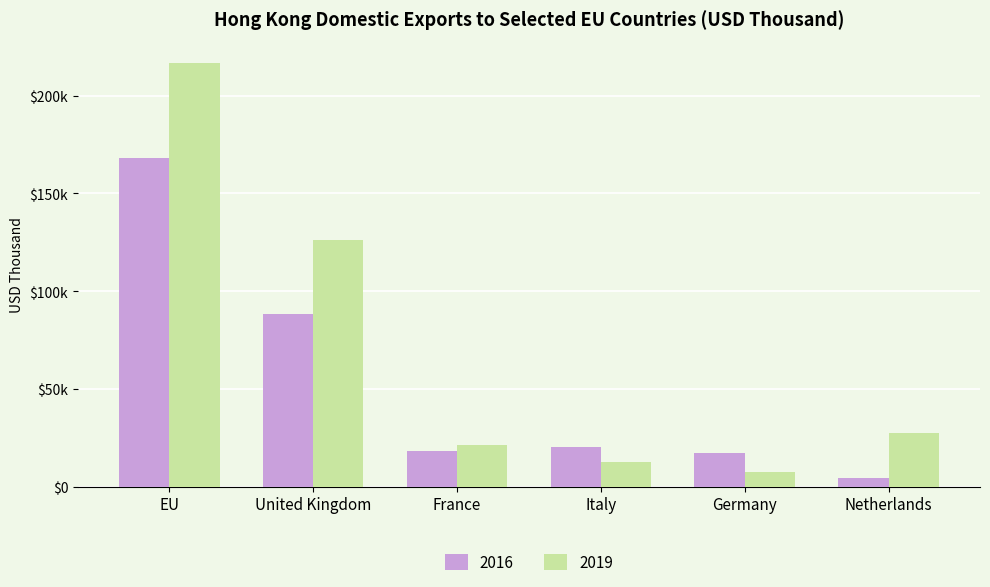

What are all the series names shown in the legend?

2016, 2019